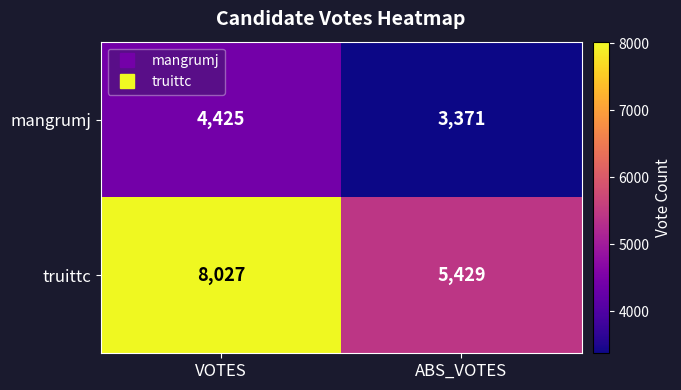

What is the total value across all series at ABS_VOTES?

8800